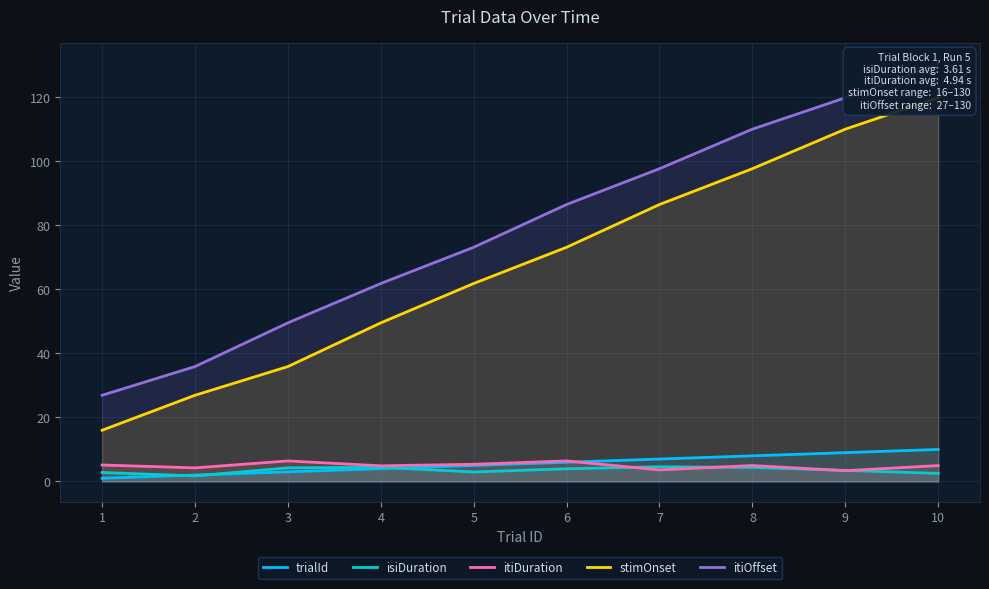

Reading left to right, list all the values displayed in this chart.

trialId: 1.0	2.0	3.0	4.0	5.0	6.0	7.0	8.0	9.0	10.0
isiDuration: 2.8	1.7	4.3	4.4	3.0	4.0	4.6	4.4	3.4	2.5
itiDuration: 5.1	4.2	6.4	4.9	5.4	6.4	3.6	5.0	3.4	5.0
stimOnset: 16.0	26.9	35.9	49.6	61.9	73.2	86.5	97.7	110.1	119.9
itiOffset: 26.9	35.9	49.6	61.9	73.2	86.5	97.7	110.1	119.9	130.4